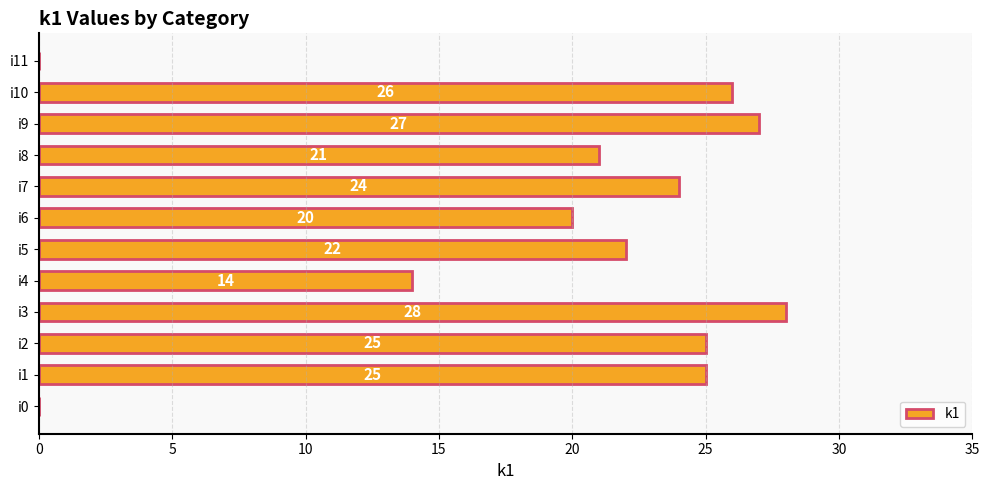

What is the ratio of the value at i9 to the value at i1?

1.1